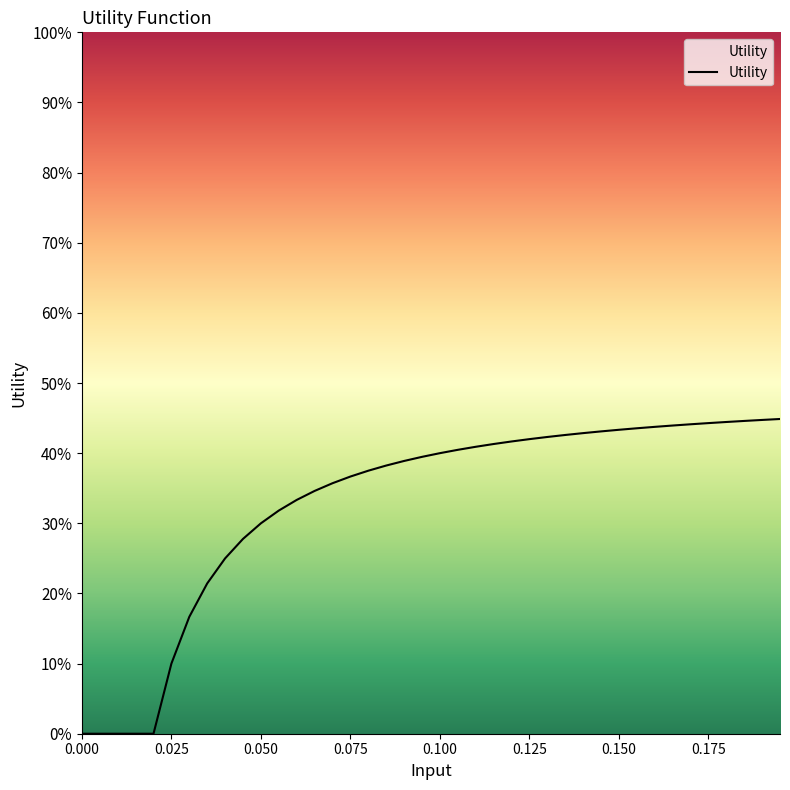

How many series are shown in this chart?

1